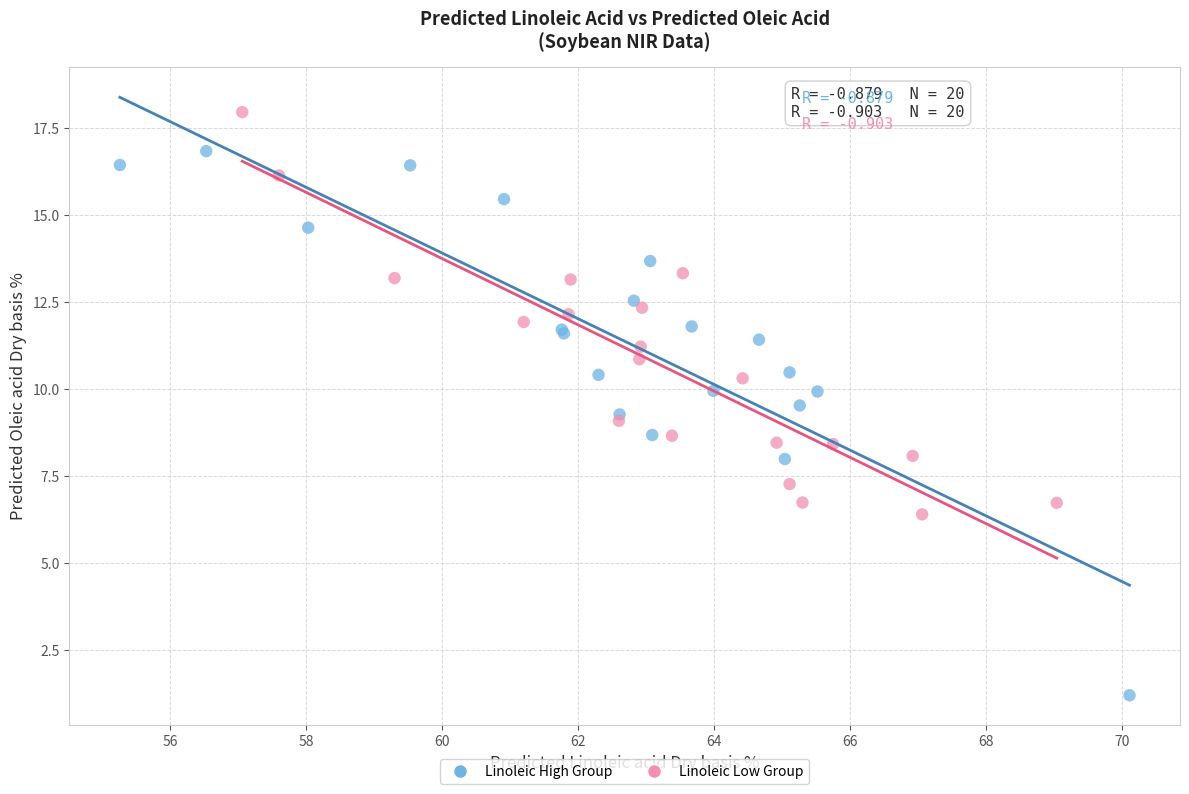

Which series contains the highest Y value?

Linoleic Low Group